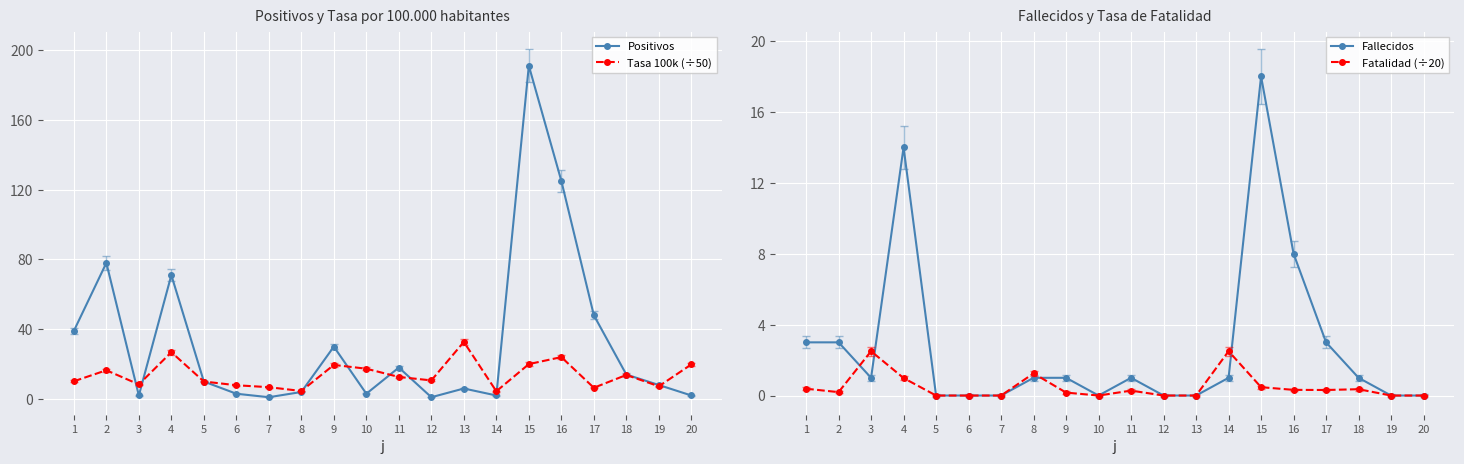

How many interior local peaks does the Fatalidad (÷20) series have?

5